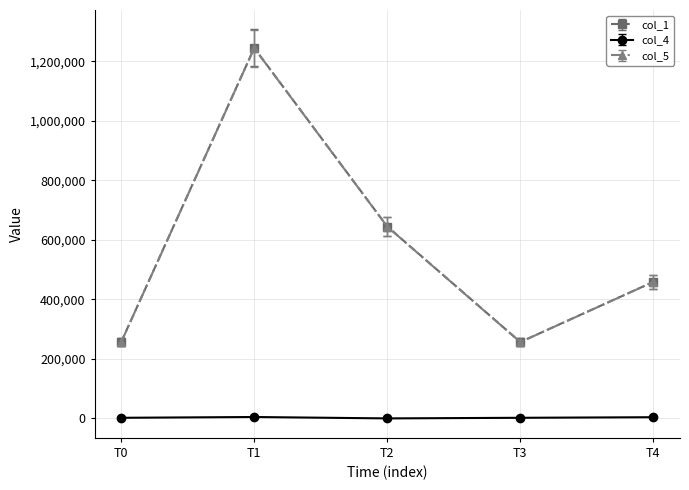

Is the value of col_5 at T1 greater than the value of col_1 at T0?

Yes